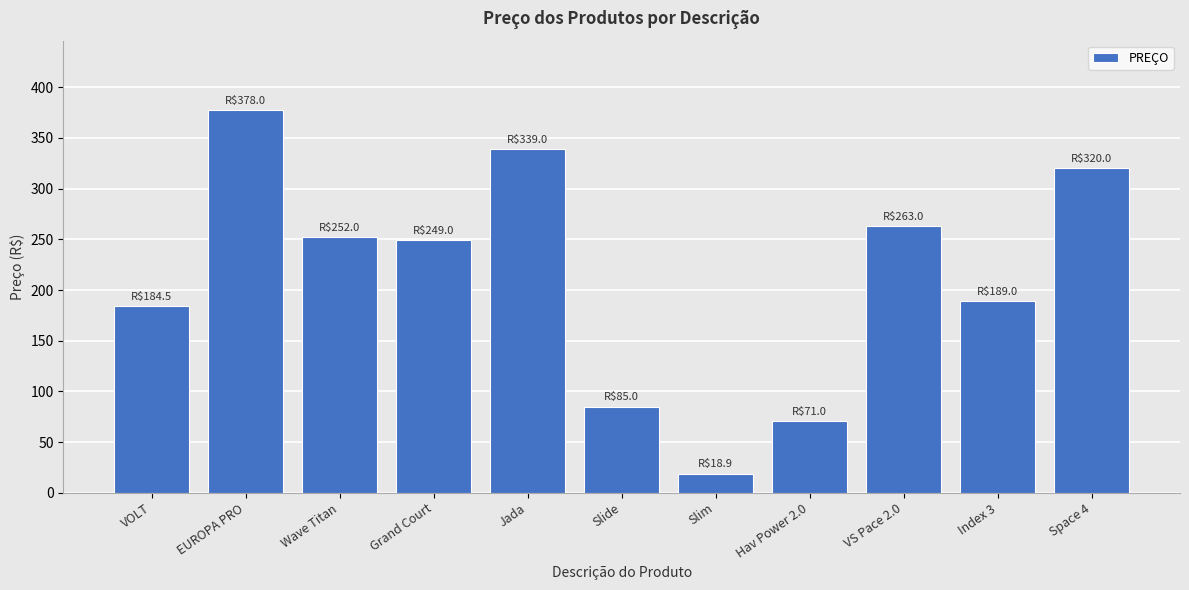

The chart shows a value of 18.9 at Slim. True or false?

True